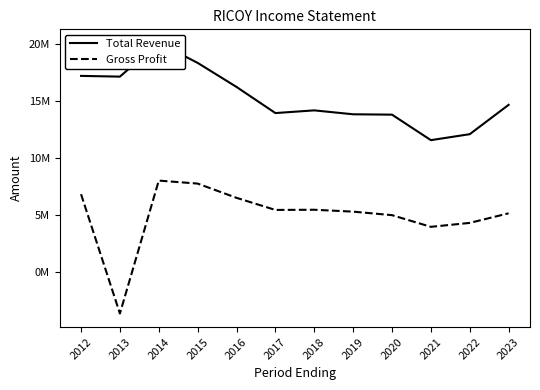

Reading left to right, extract all data points from this chart.

Total Revenue: 17207400	17143700	20112600	18351500	16236400	13938500	14175300	13830900	13798900	11555800	12081500	14661800
Gross Profit: 6803700	-3693100	7998700	7736000	6482400	5417900	5434200	5268500	4958800	3931700	4277700	5121000